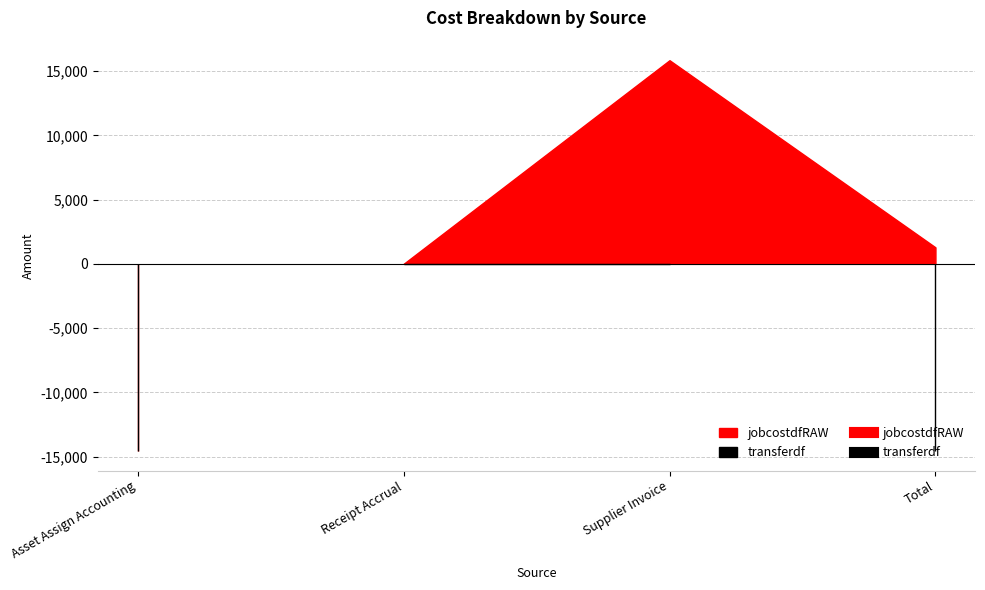

What position from the right is Supplier Invoice?

2